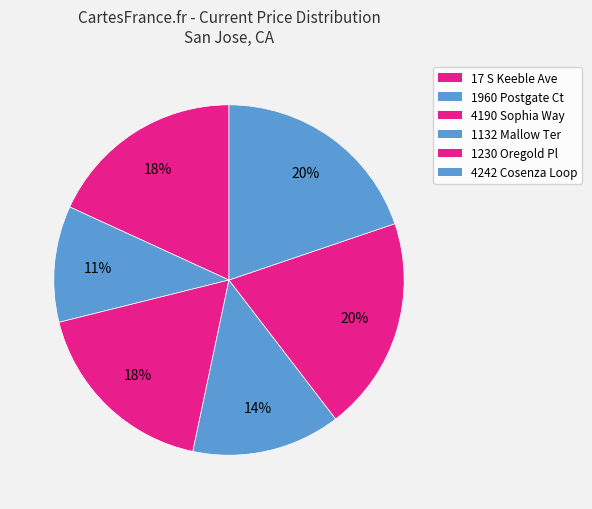

To the nearest percent, what portion does 1960 Postgate Ct represent?

11%